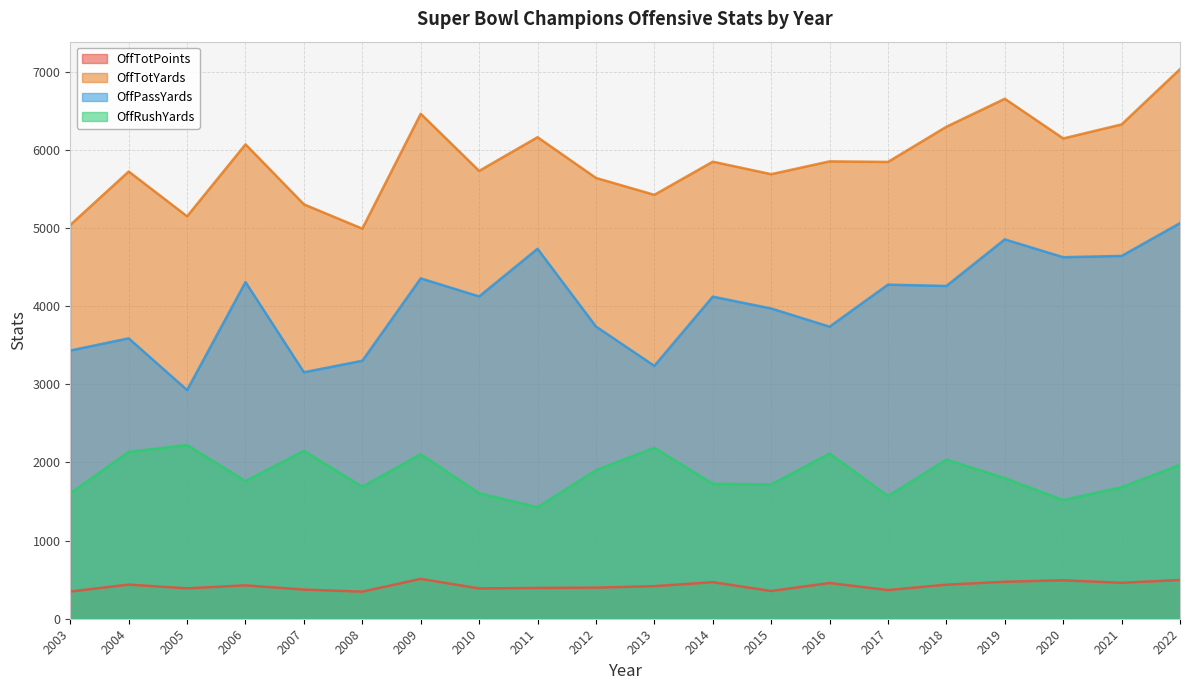

What is the total value across all series at 2020?

12782